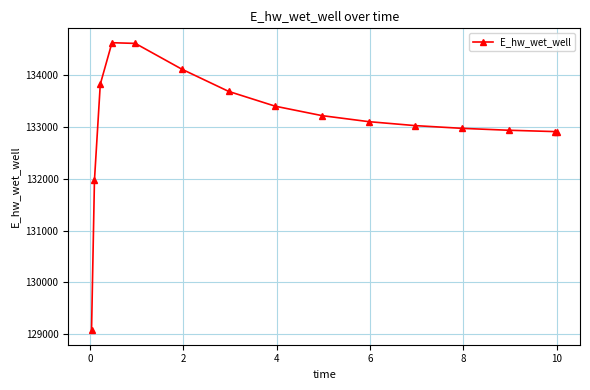

What is the difference between the maximum and minimum values?

5559.5